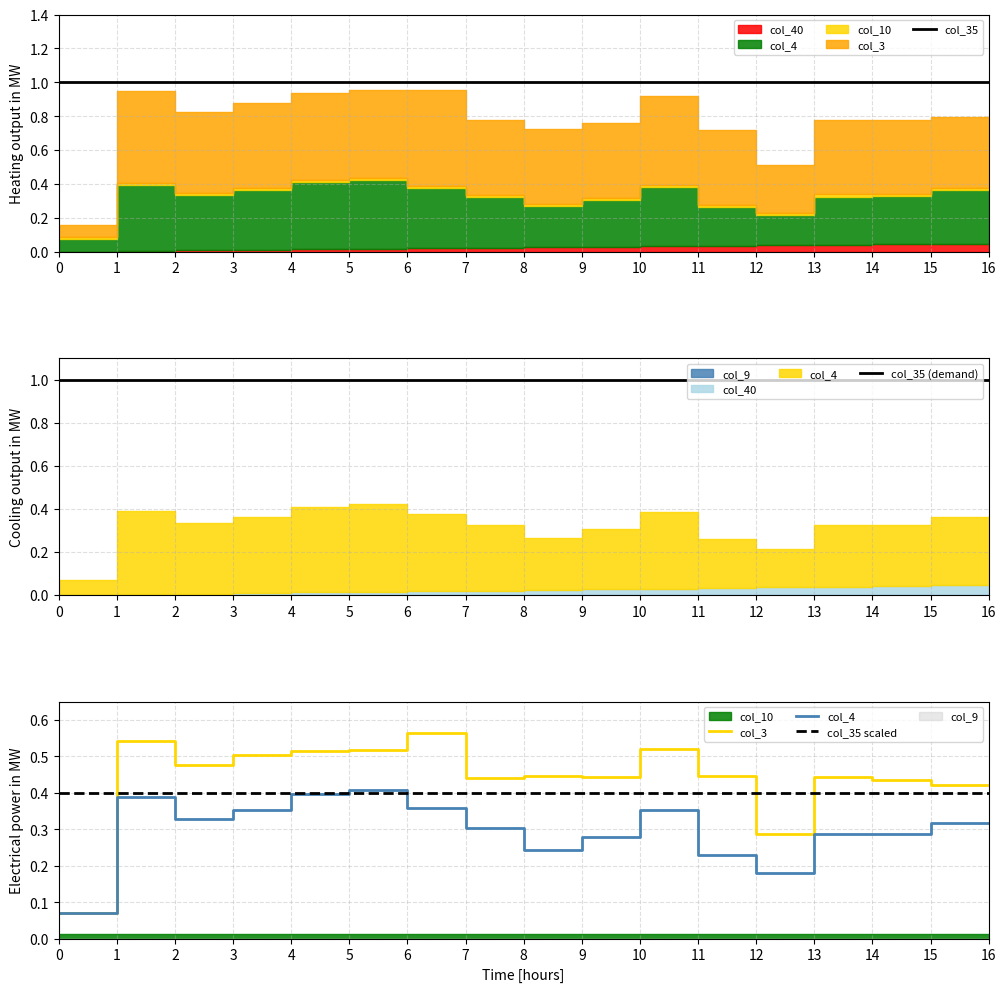

Count the number of categories in the chart.

17